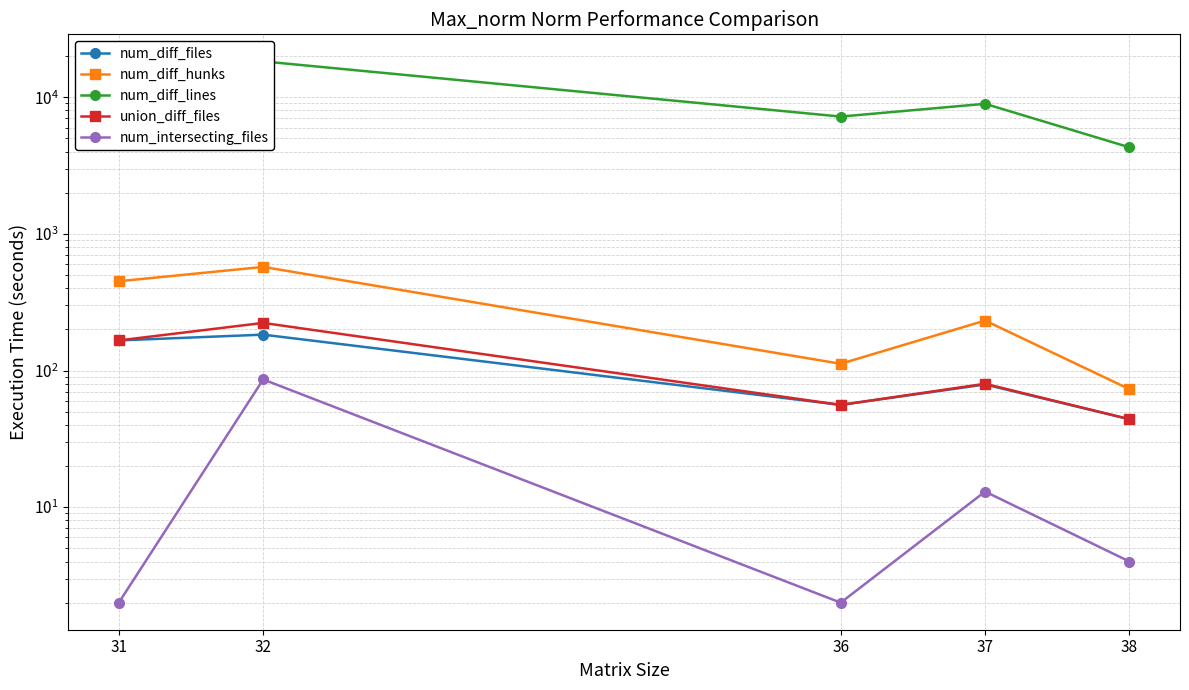

What is the difference between the maximum and minimum values in the union_diff_files series?

179